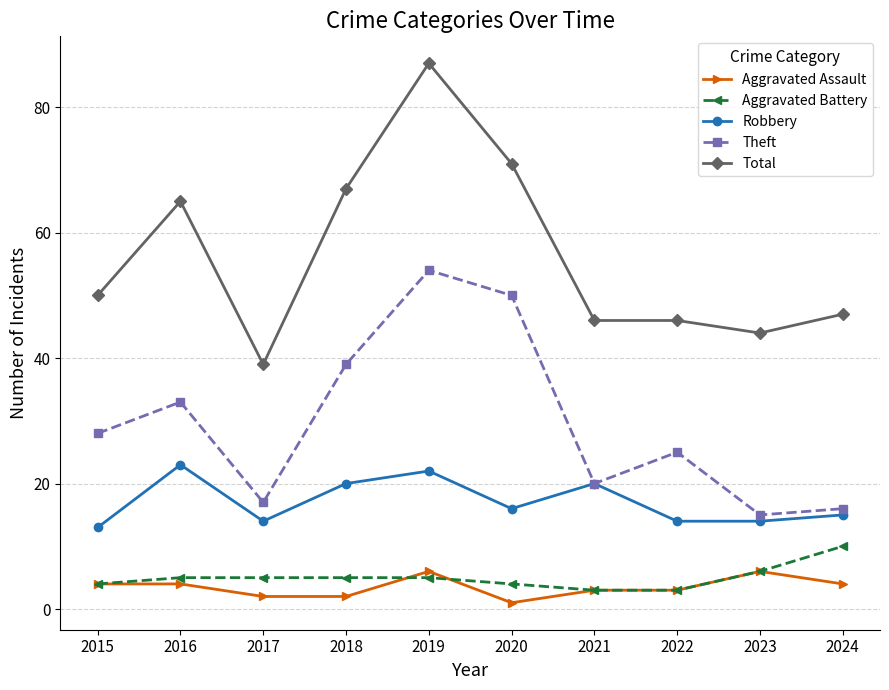

What is the difference between the highest and lowest values at 2023?

38